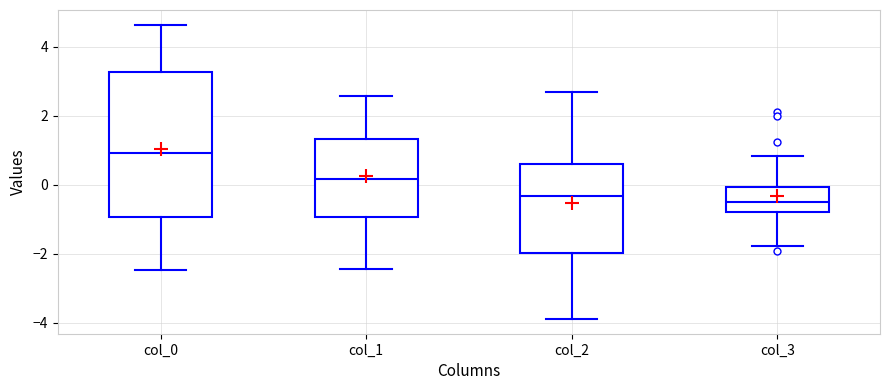

Reading left to right, transcribe this box plot: for each box, give where its median line is, the range the box spans, and where its two whiskers end, as read against the y-axis. The values are not printed on the chart, so give them approximately, as read against the axis.

col_0: median 1.0, box -1.0 to 3.2, whiskers -2.4 to 4.6
col_1: median 0.2, box -1.0 to 1.4, whiskers -2.4 to 2.6
col_2: median -0.4, box -2.0 to 0.6, whiskers -3.8 to 2.6
col_3: median -0.6, box -0.8 to 0.0, whiskers -1.8 to 0.8